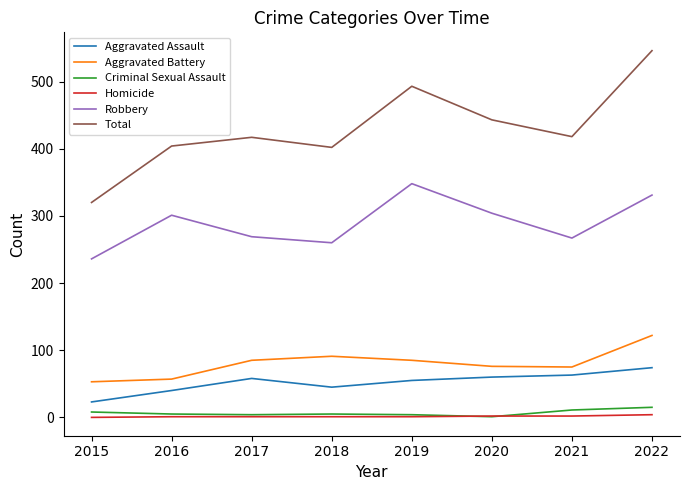

Which series has the largest total across all categories?

Total